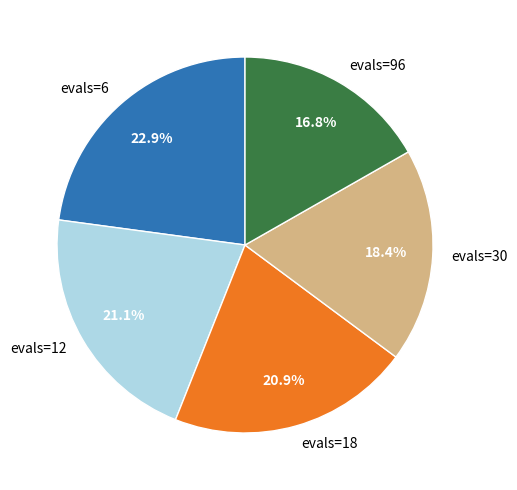

What percentage is the evals=96 slice, to the nearest percent?

17%